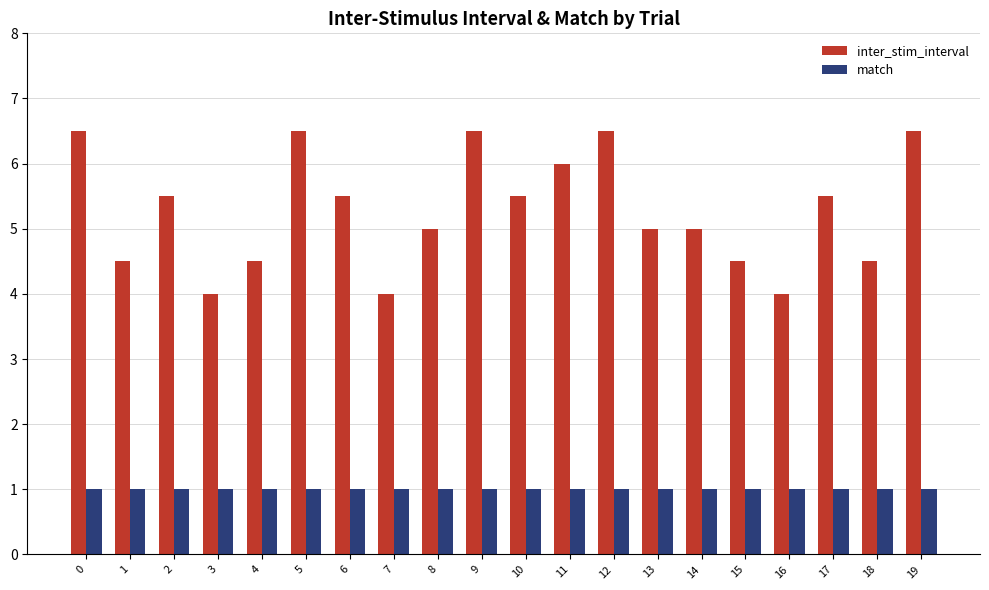

Is the value of match at 14 greater than the value of inter_stim_interval at 16?

No